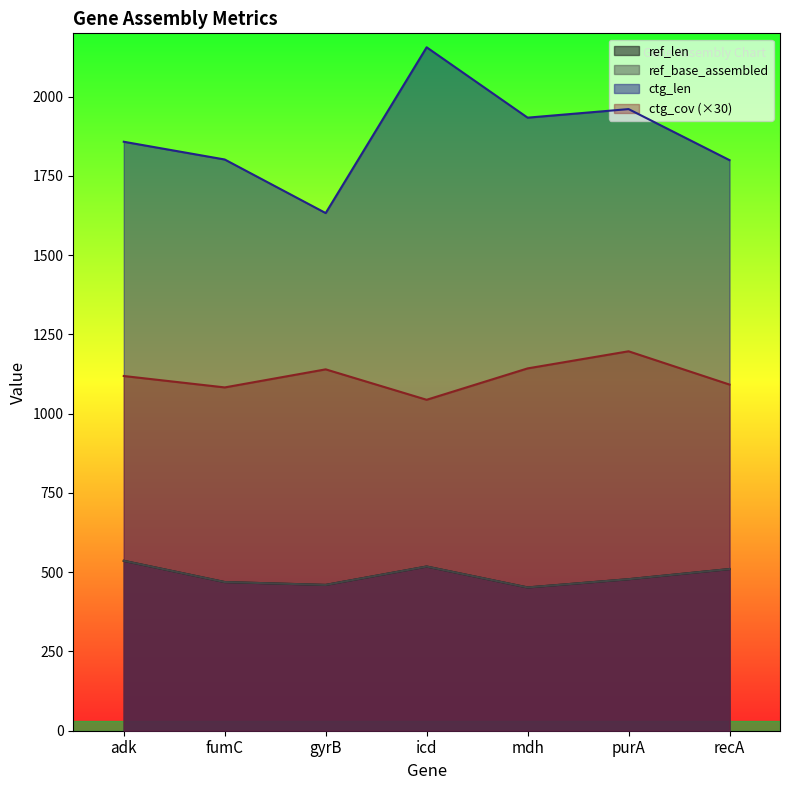

True or false: ref_base_assembled has more than 1 points higher than both neighbors.

False